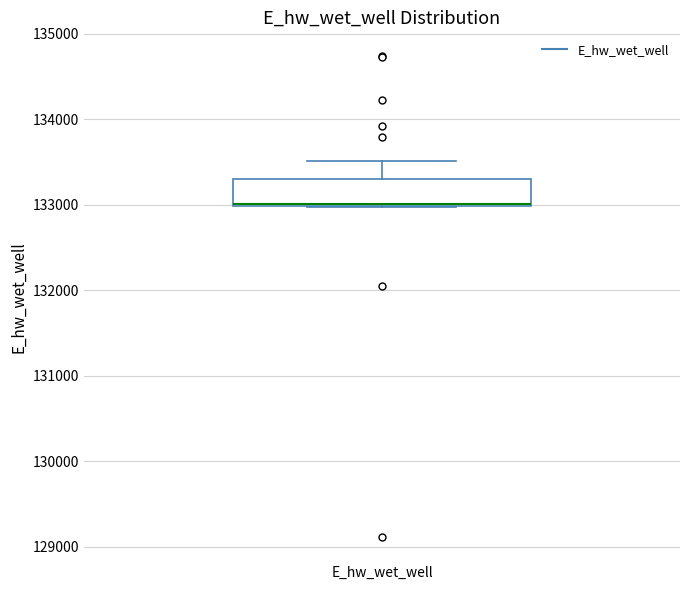

Transcribe this box plot: give where the median line is, the range the box spans, and where the two whiskers end, as read against the y-axis. The values are not printed on the chart, so give them approximately, as read against the axis.

median 133000, box 133000 to 133300, whiskers 133000 to 133500